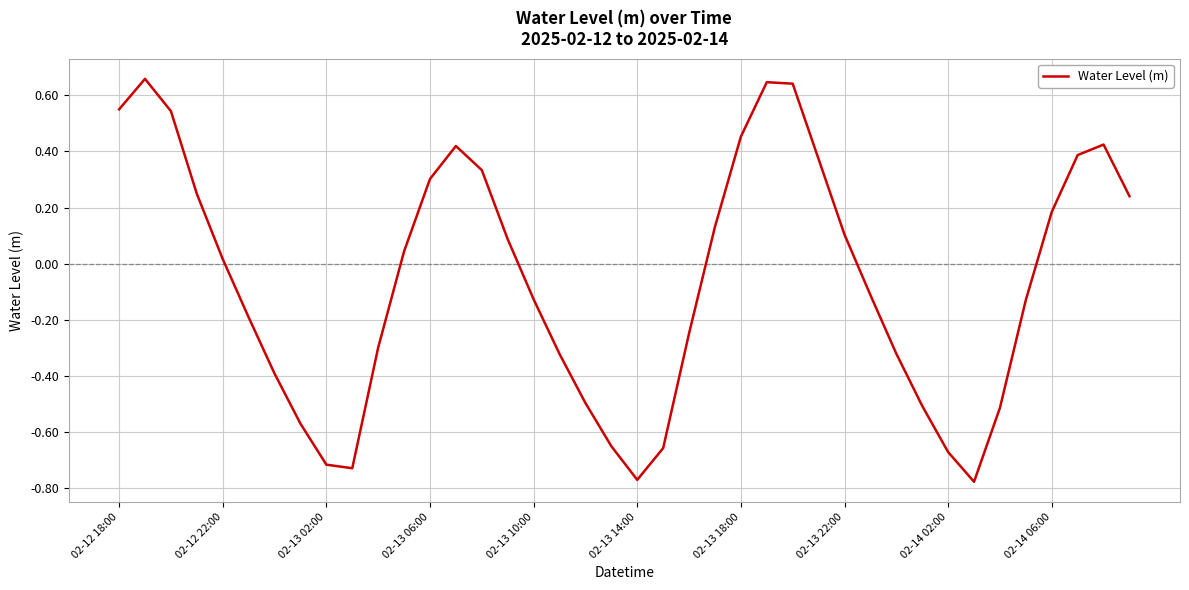

How many negative values are there?

20